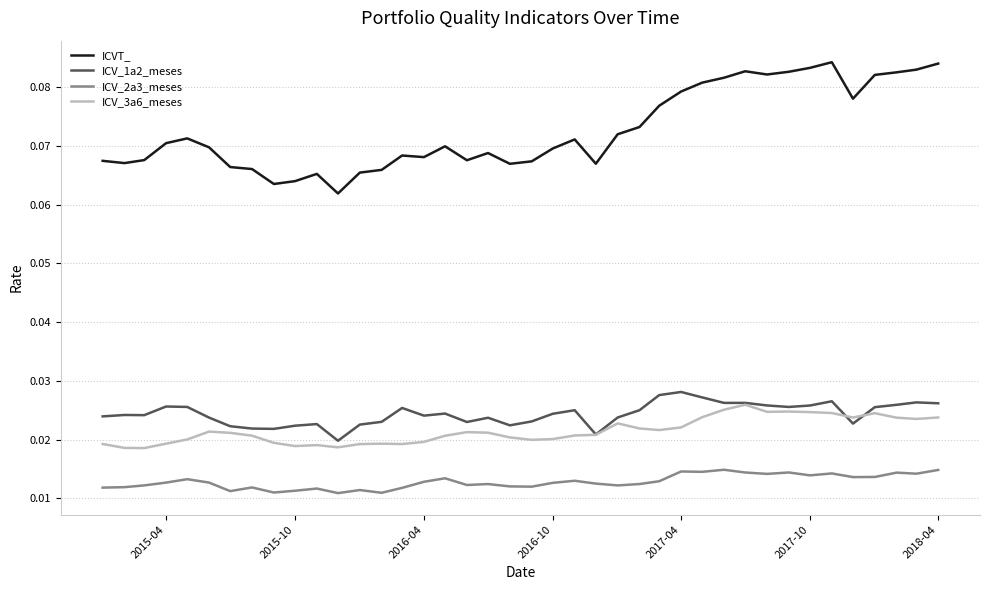

Which series has the largest total across all categories?

ICVT_